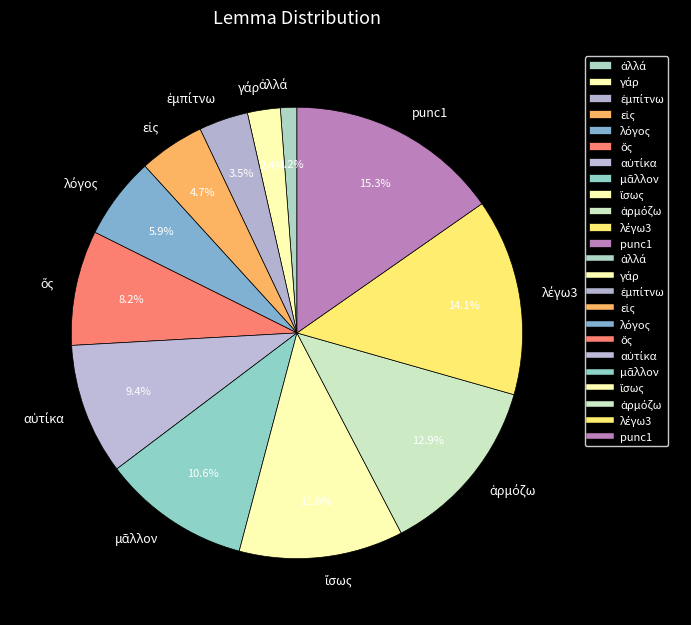

How many slices are in this pie chart?

12